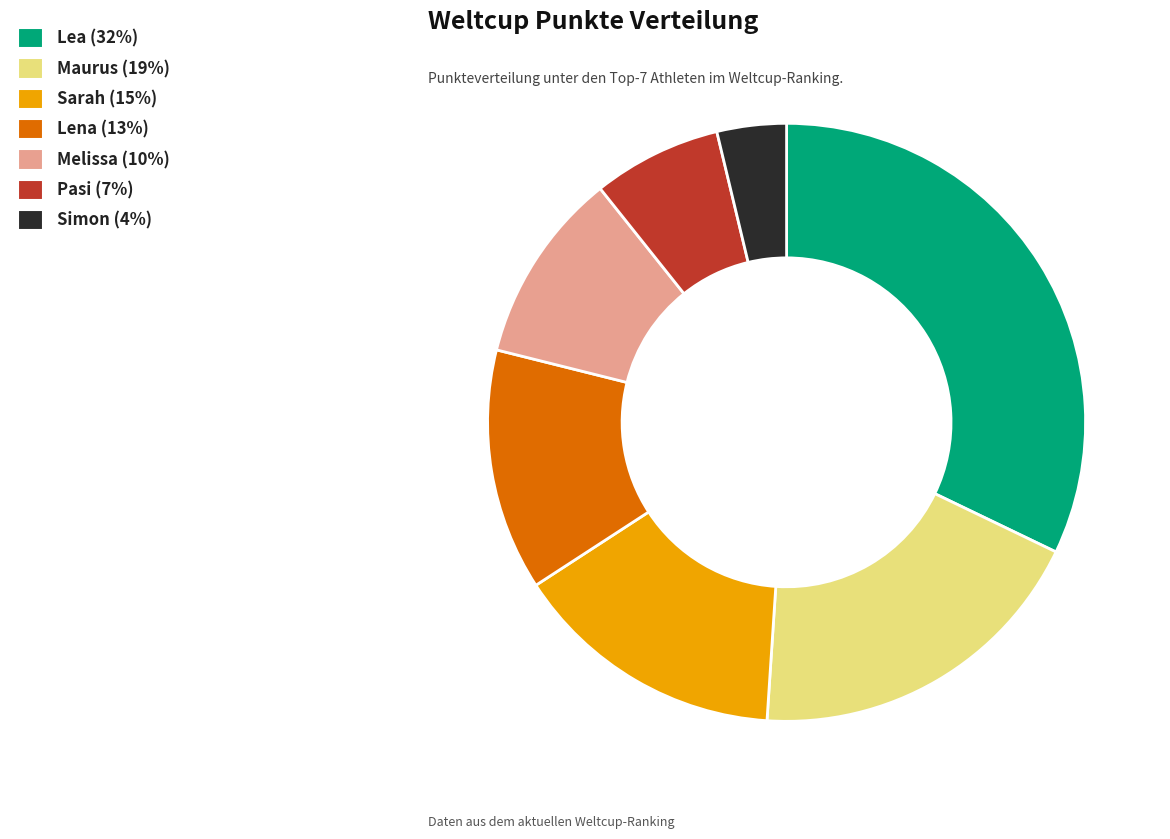

Is it true that Lea is 44% of the pie?

False